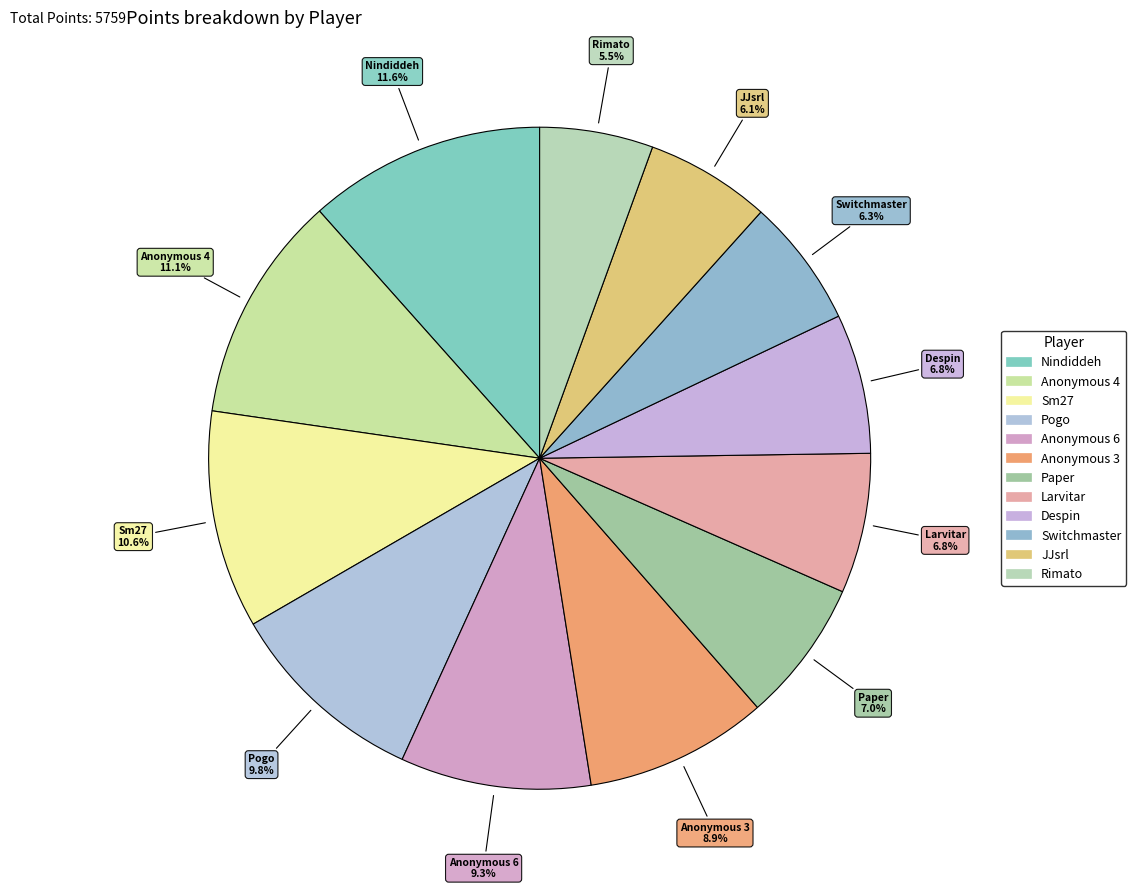

The Anonymous 3 slice represents 3% of the pie. True or false?

False